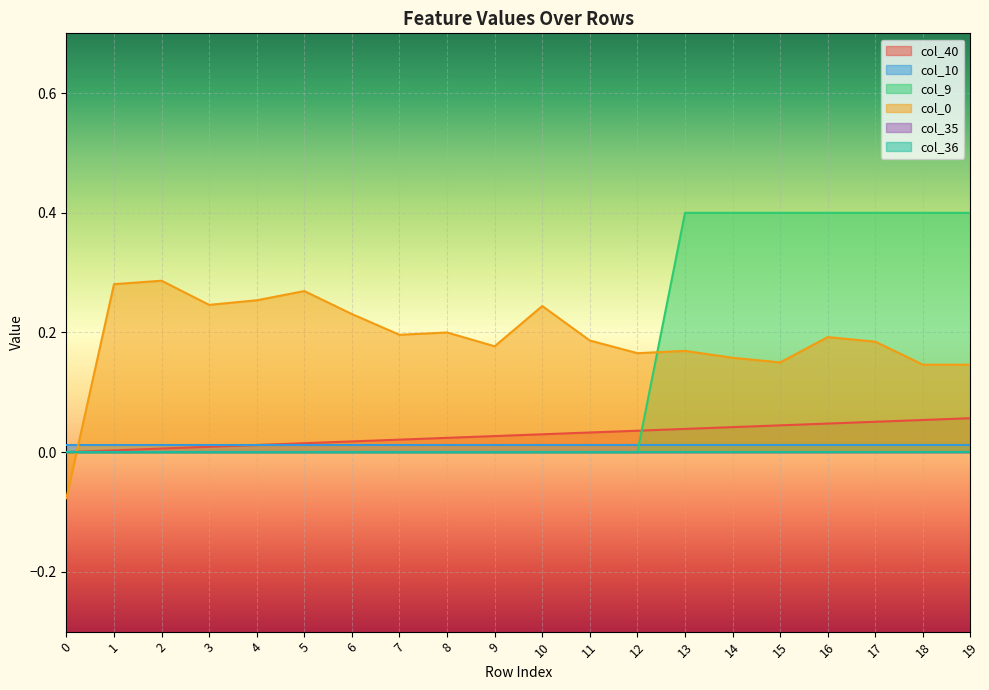

How many lines are shown in the chart?

6